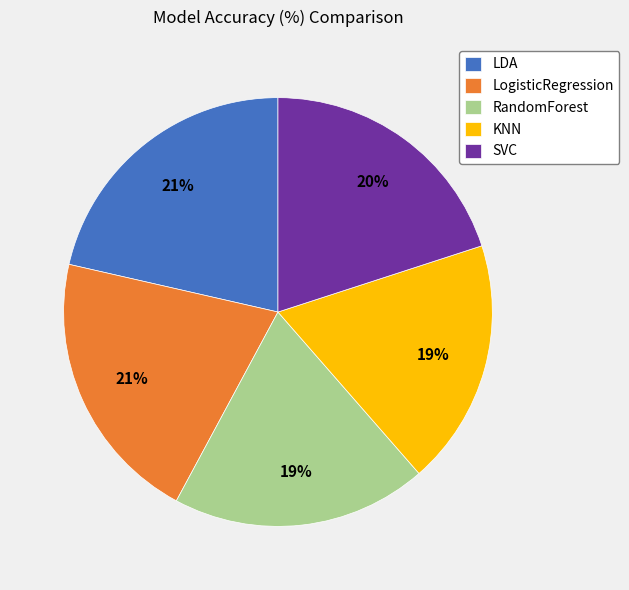

Is the sum of LDA and LogisticRegression greater than half?

No